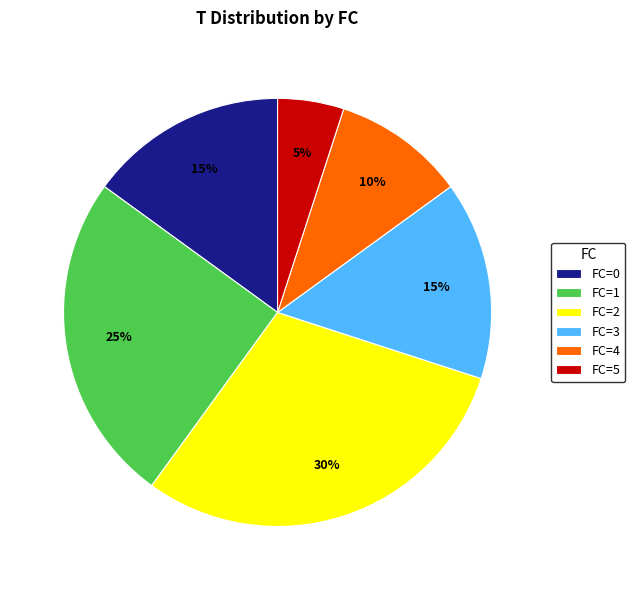

Is the sum of FC=5 and FC=1 greater than half?

No